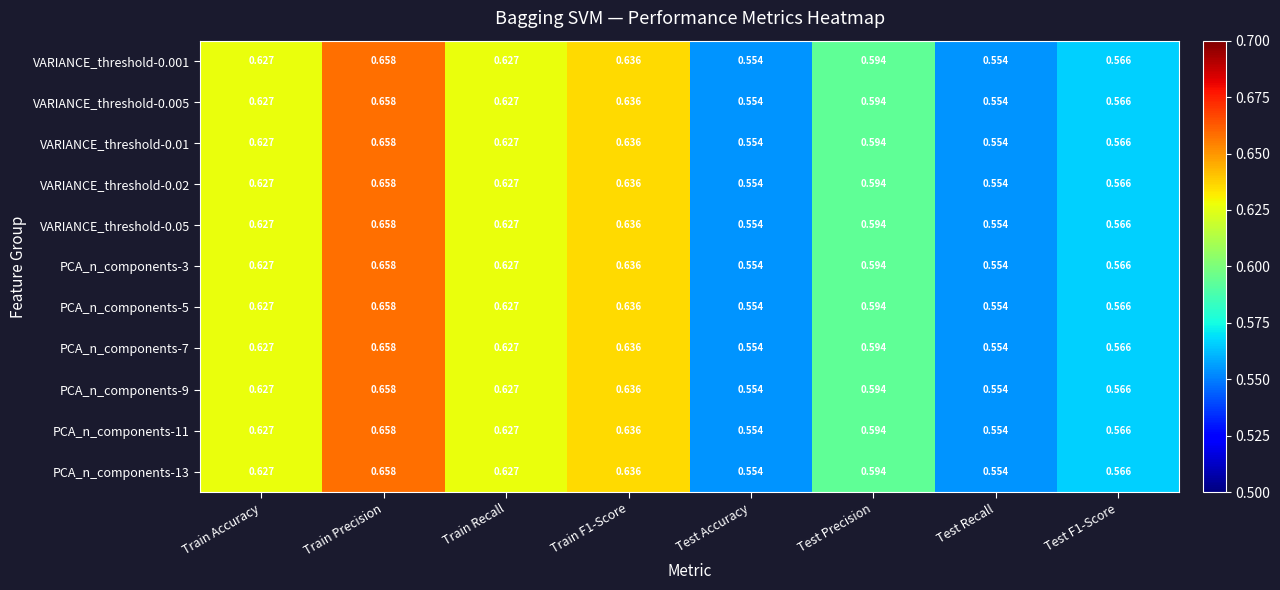

What is the total value across all series at Train Accuracy?

6.9